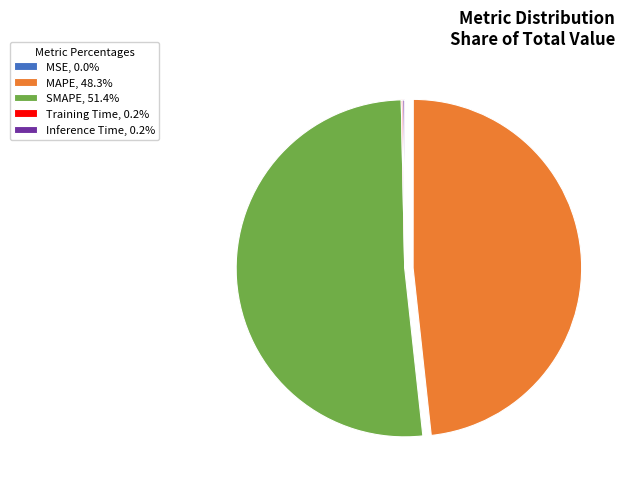

Does SMAPE, 51.4% represent more than half of the total?

Yes